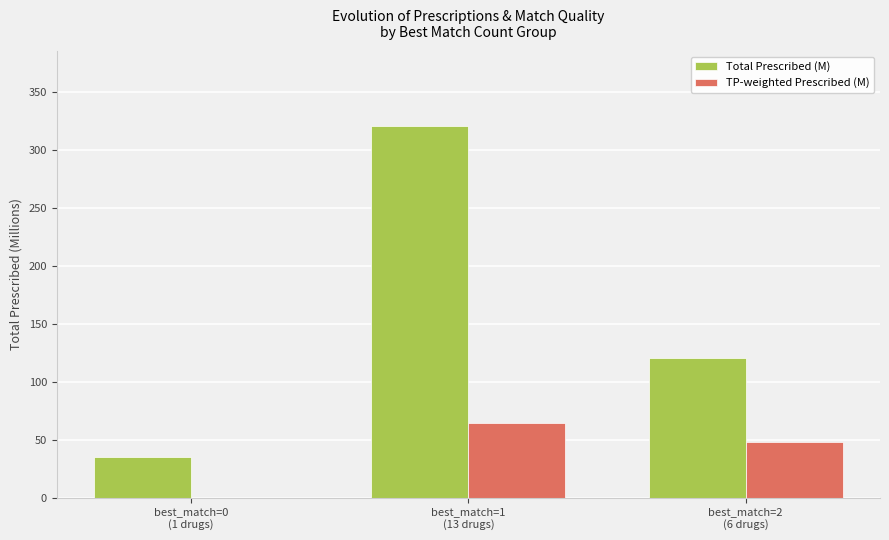

Which series has the largest total across all categories?

Total Prescribed (M)